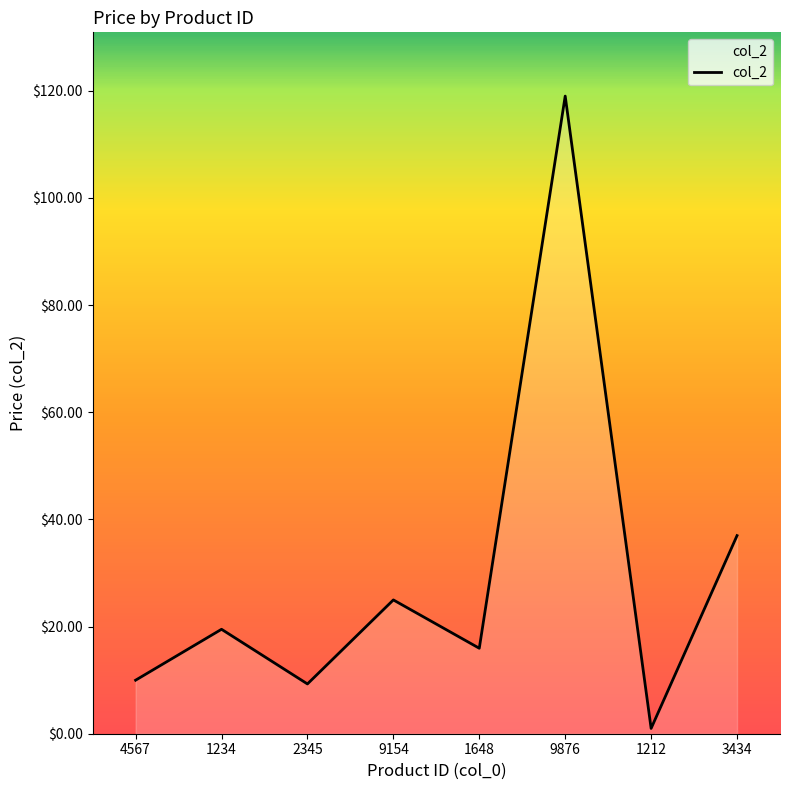

What position from the right is 9154?

5